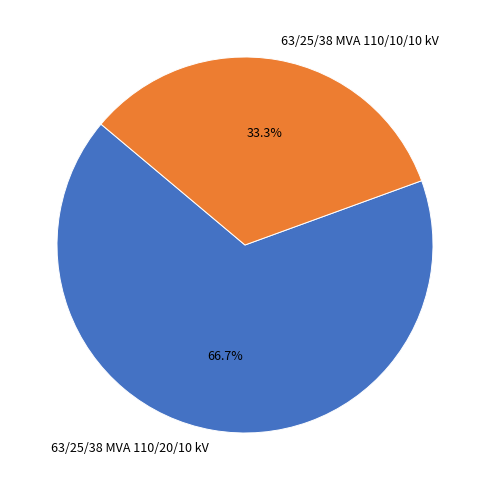

Is there any slice that represents more than half of the pie?

Yes